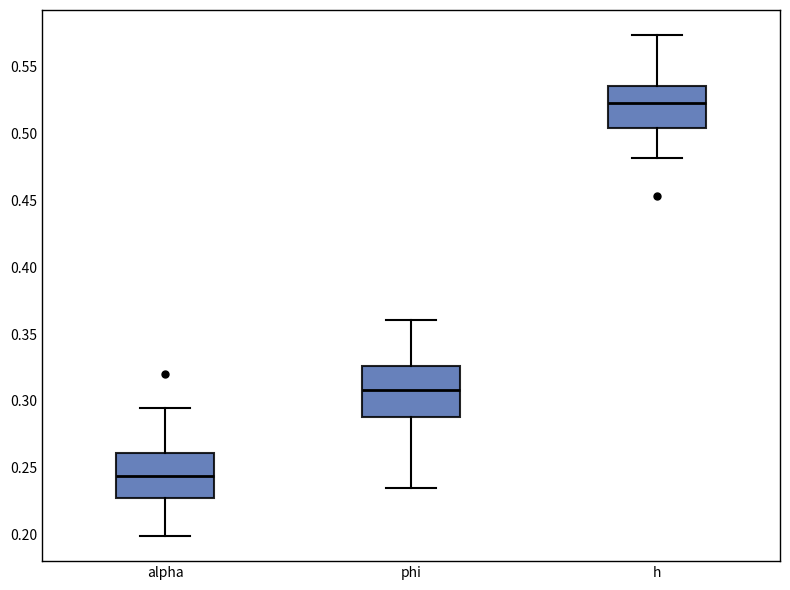

Where does the median line of the box for alpha sit on the y-axis? The values are not printed on the chart, so give them approximately, as read against the axis.

0.245